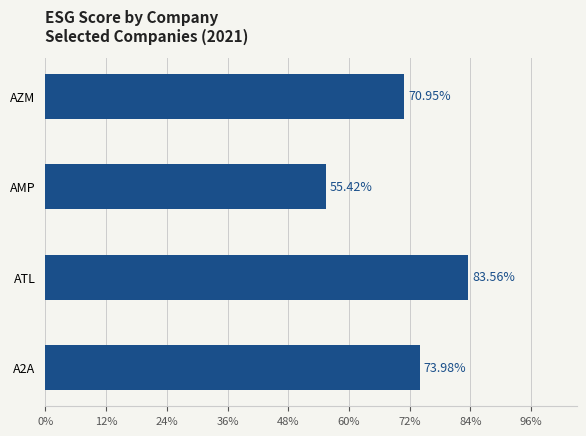

Rank the categories by value from lowest to highest.

AMP, AZM, A2A, ATL